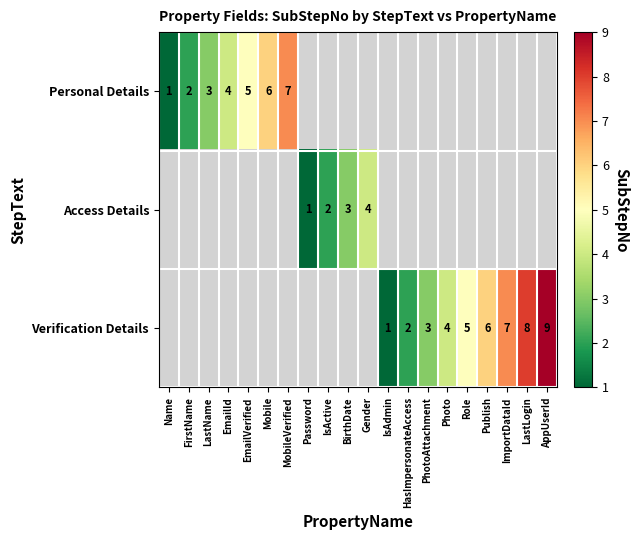

The value of Verification Details at ImportDataId is 2. True or false?

False